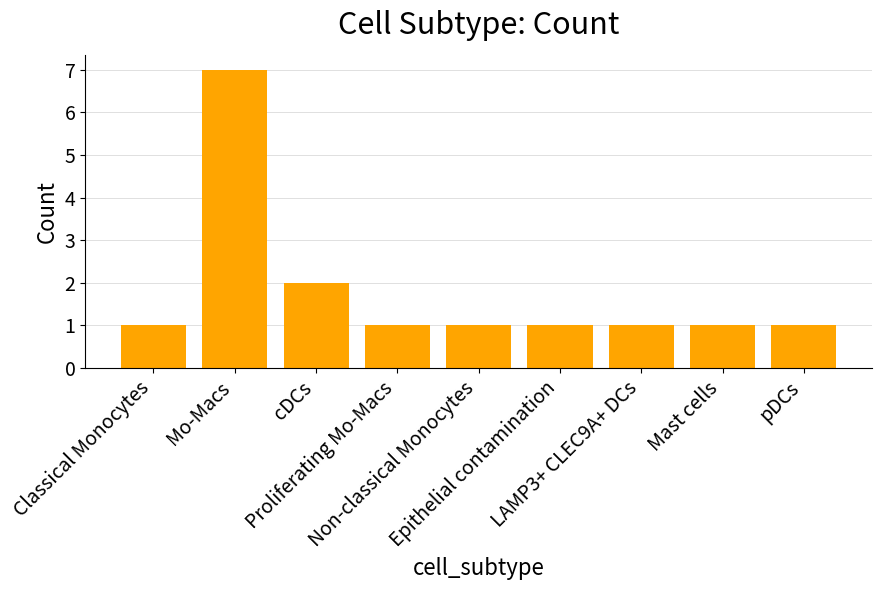

Does the chart contain any negative values?

No